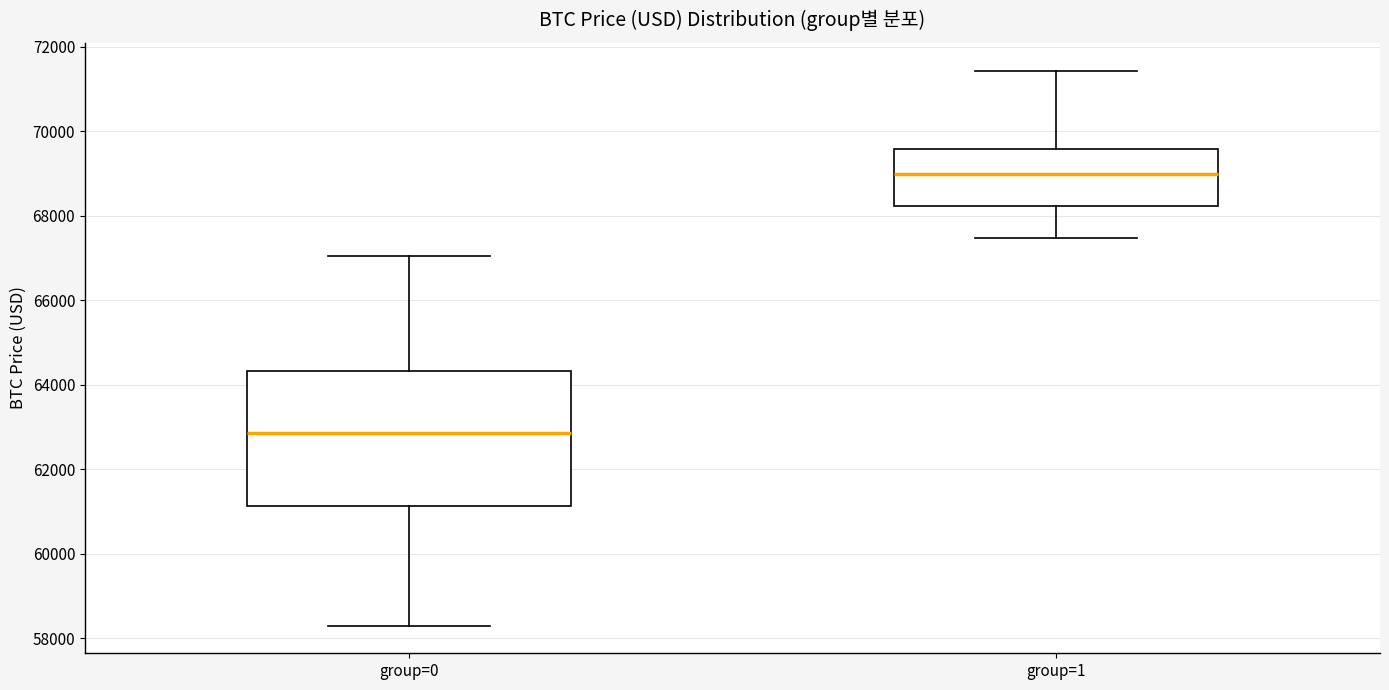

Which box has the highest median line?

group=1